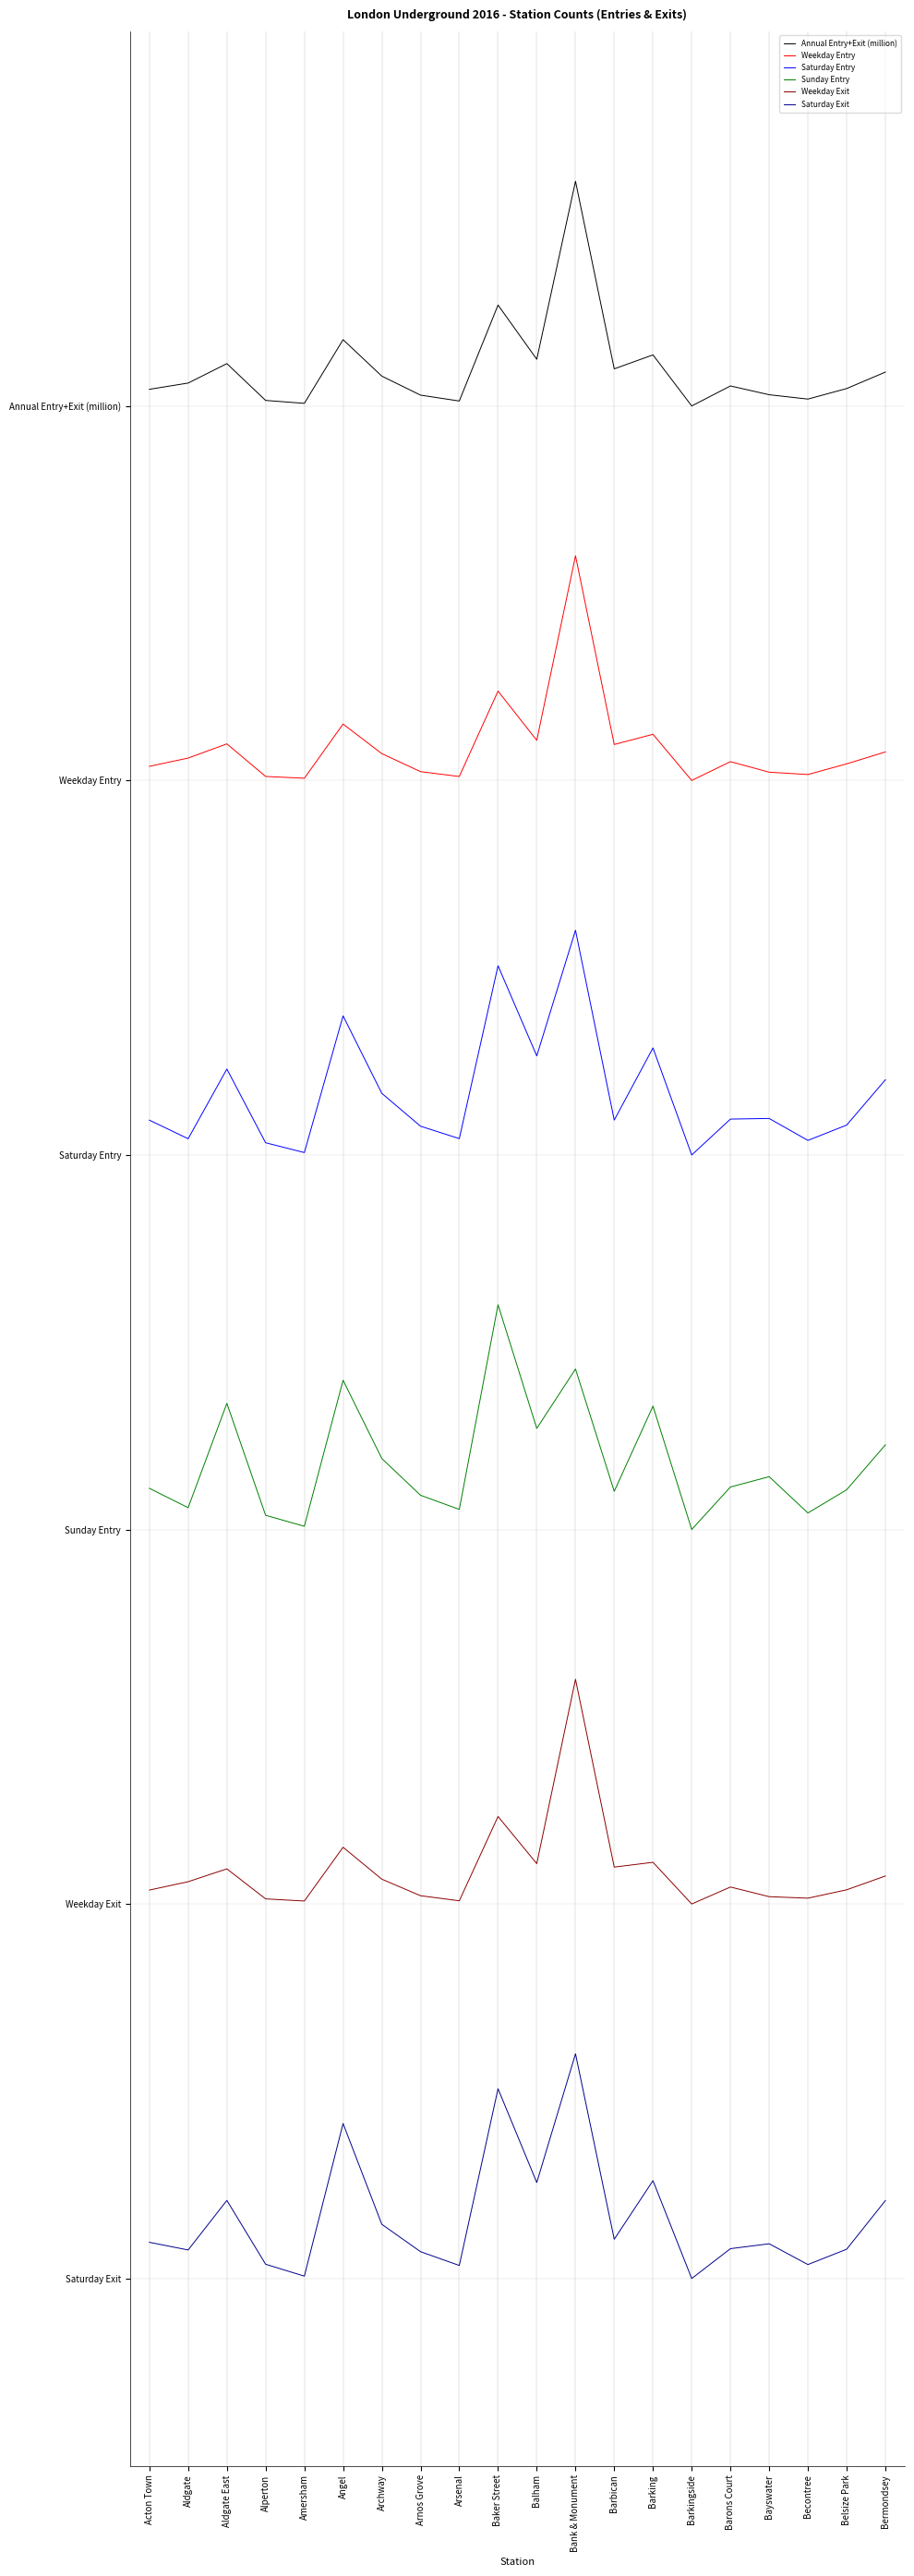

What is the sum of all Saturday Entry values?

63.3